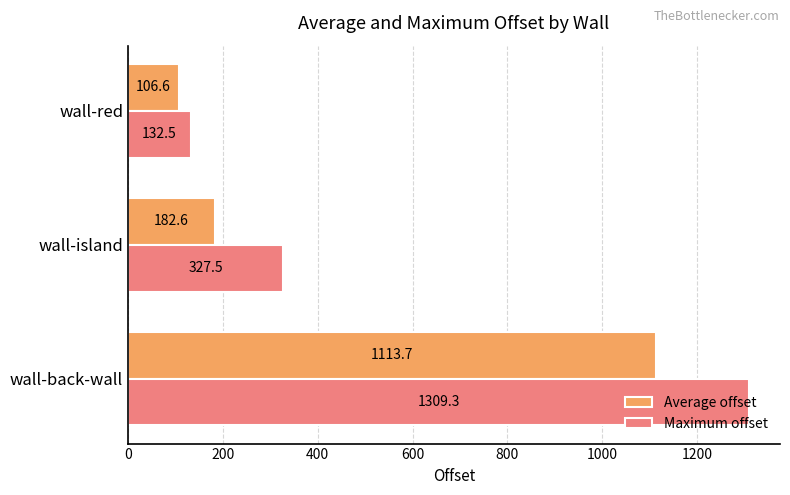

What is the sum of the Maximum offset values at wall-red and wall-island?

460.0